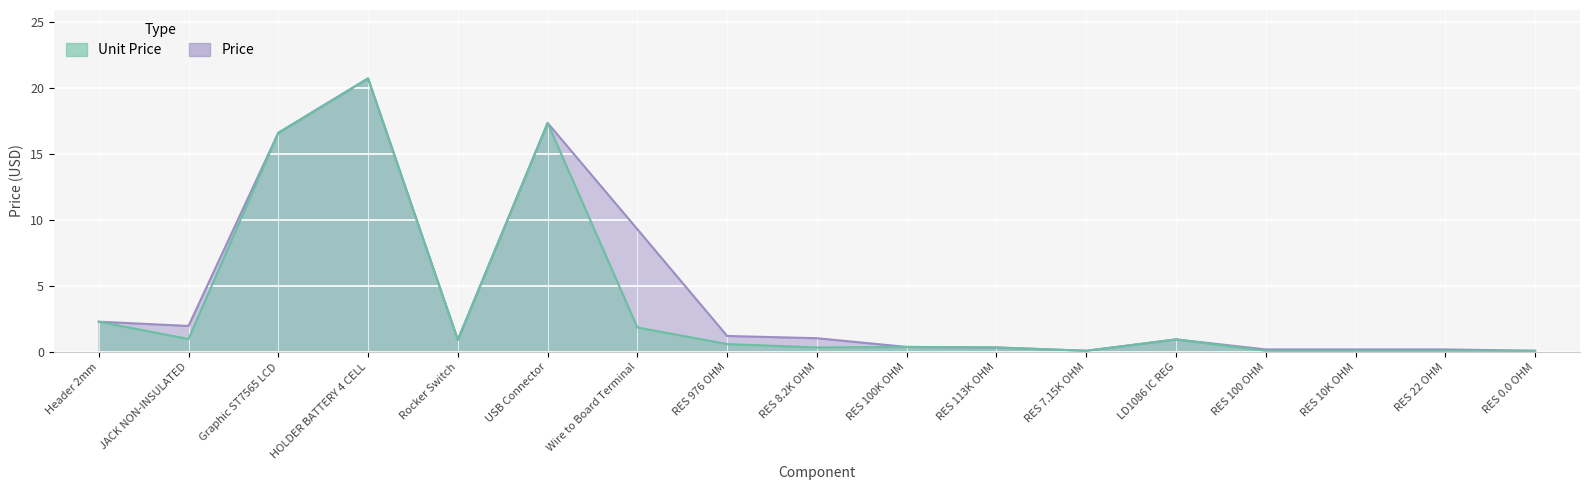

Reading left to right, transcribe all the data shown in this chart.

Price: 2.3	2.0	16.6	20.7	0.9	17.4	9.3	1.2	1.1	0.4	0.3	0.1	1.0	0.2	0.2	0.2	0.1
Unit Price: 2.3	1.0	16.6	20.7	0.9	17.4	1.9	0.6	0.3	0.4	0.3	0.1	1.0	0.1	0.1	0.1	0.1